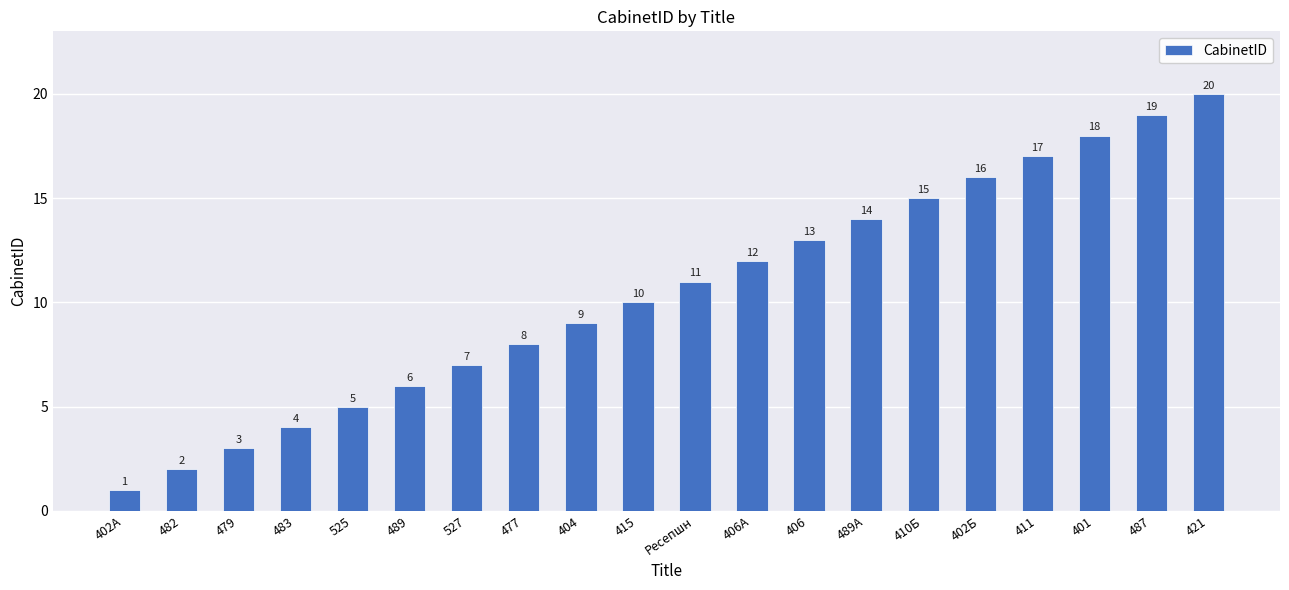

Is it true that the value at 410Б is 15?

True